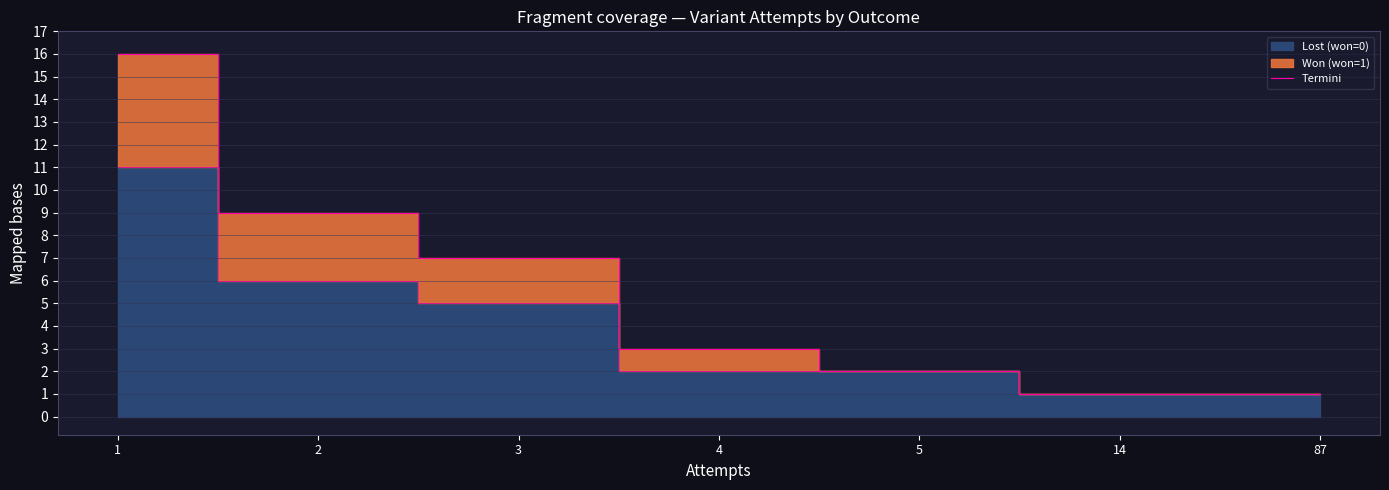

What is the difference between the maximum and second lowest values?

15